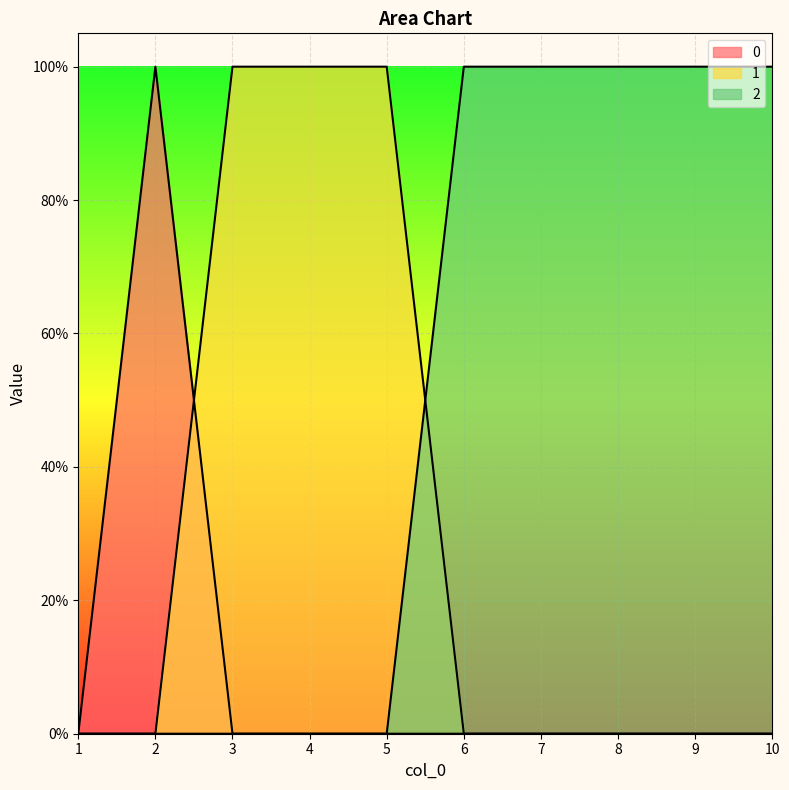

Between which two adjacent categories do 0 and 1 first intersect?

2 and 3